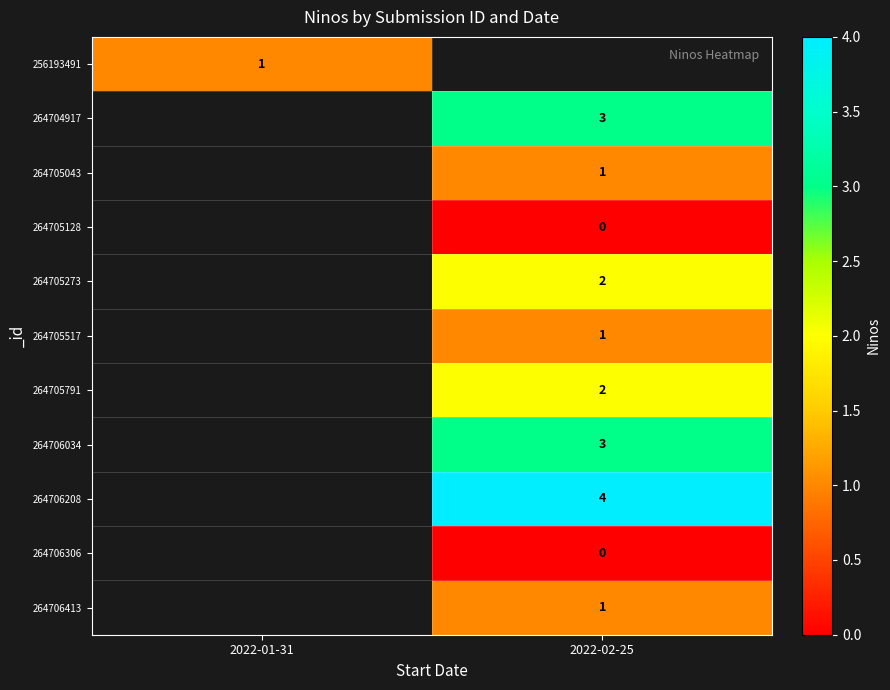

True or false: 264706413 has a value of 2 at 2022-02-25.

False